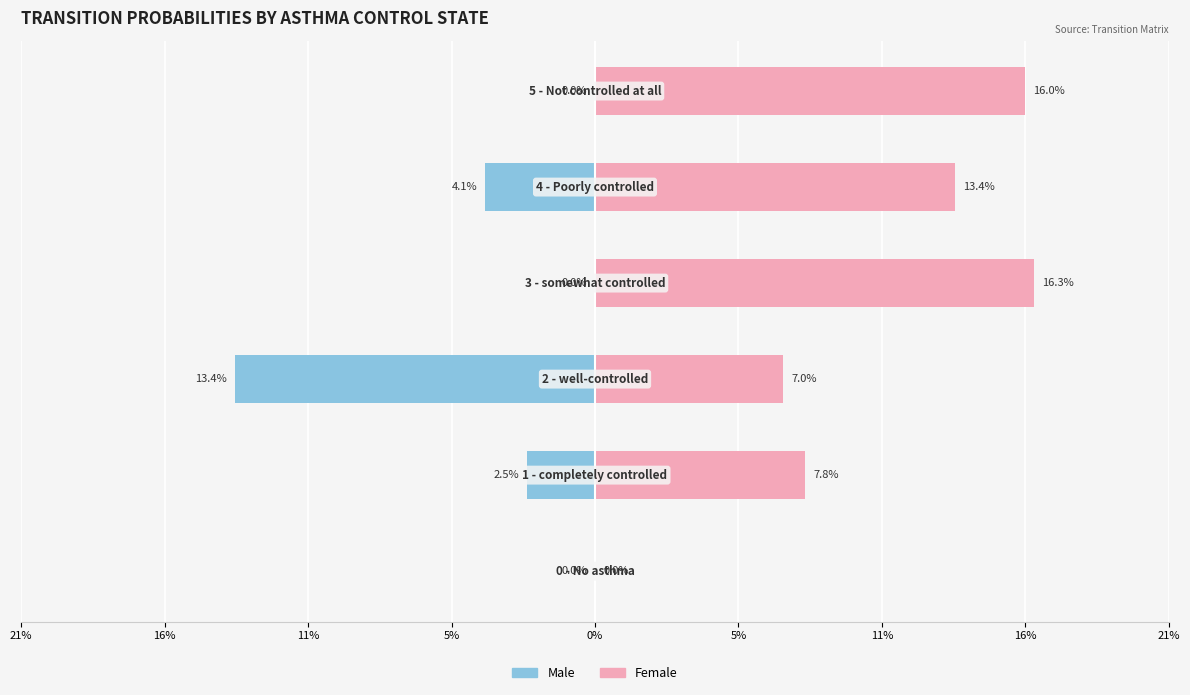

Between 16% and 5%, which series saw the biggest shift?

Female